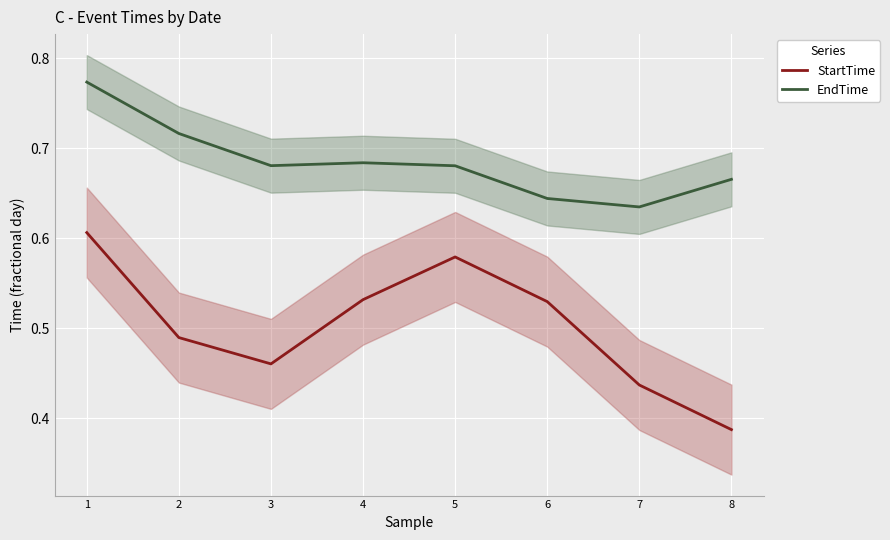

At which label is StartTime closest to 0?

8